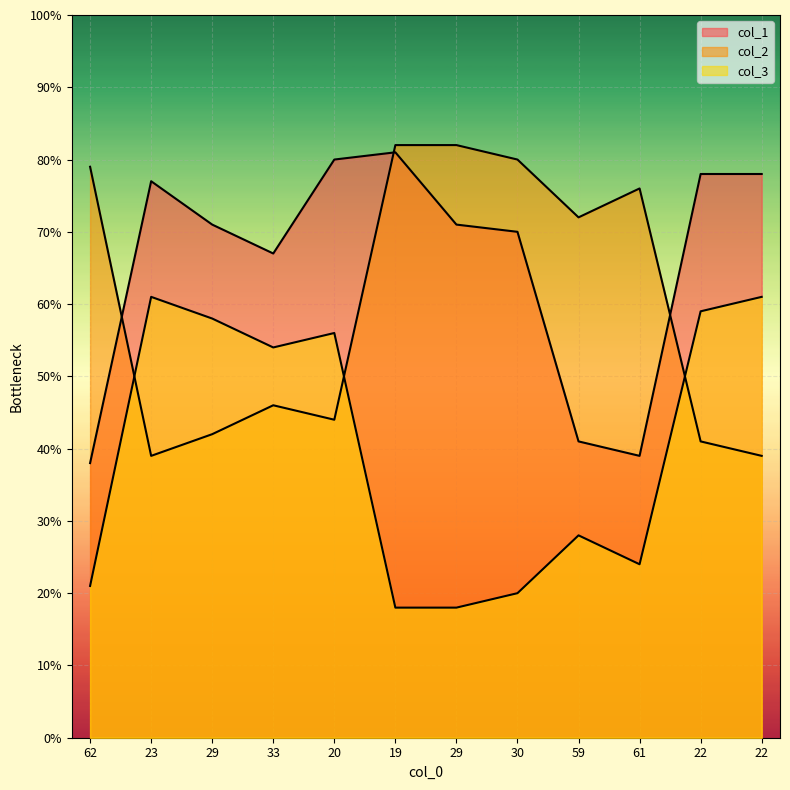

Between 33 and 61, which series saw the biggest shift?

col_2